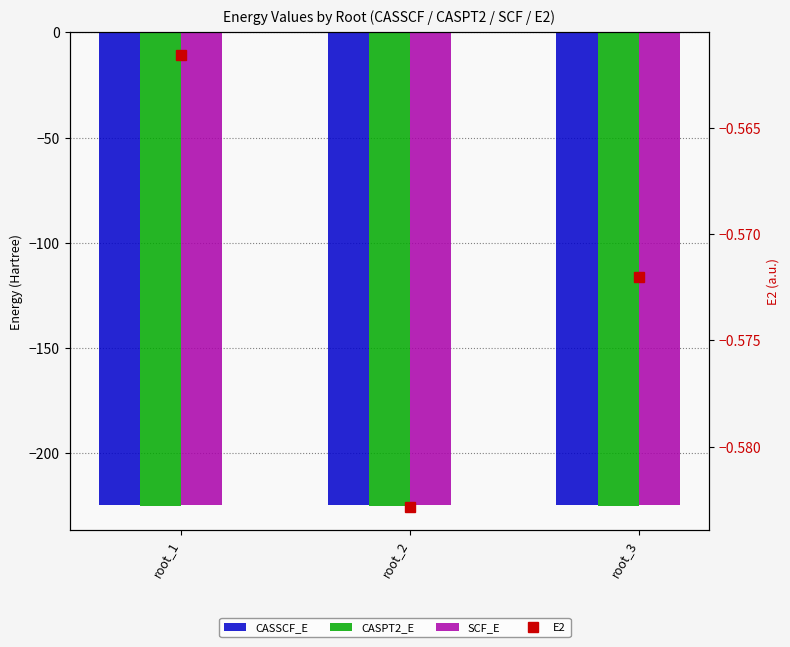

Reading left to right, list all the values displayed in this chart.

CASSCF_E: -224.7	-224.6	-224.6
CASPT2_E: -225.3	-225.2	-225.2
SCF_E: -224.5	-224.5	-224.5
E2: -0.6	-0.6	-0.6